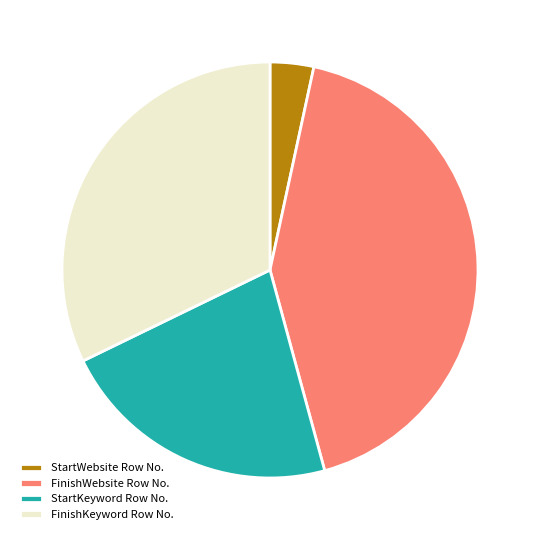

Rank the categories by value from highest to lowest.

FinishWebsite Row No., FinishKeyword Row No., StartKeyword Row No., StartWebsite Row No.